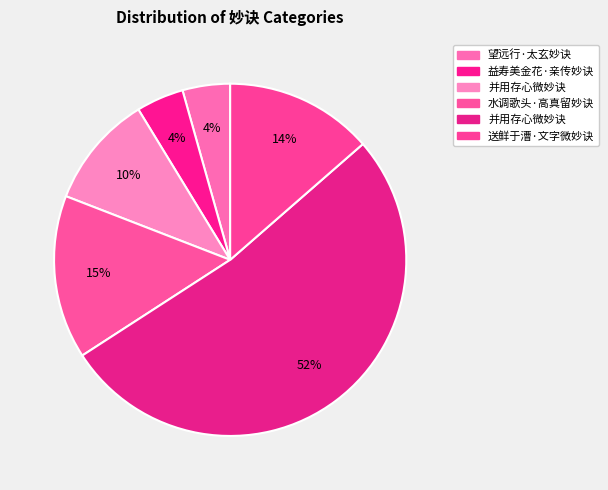

How many segments does this pie chart have?

6